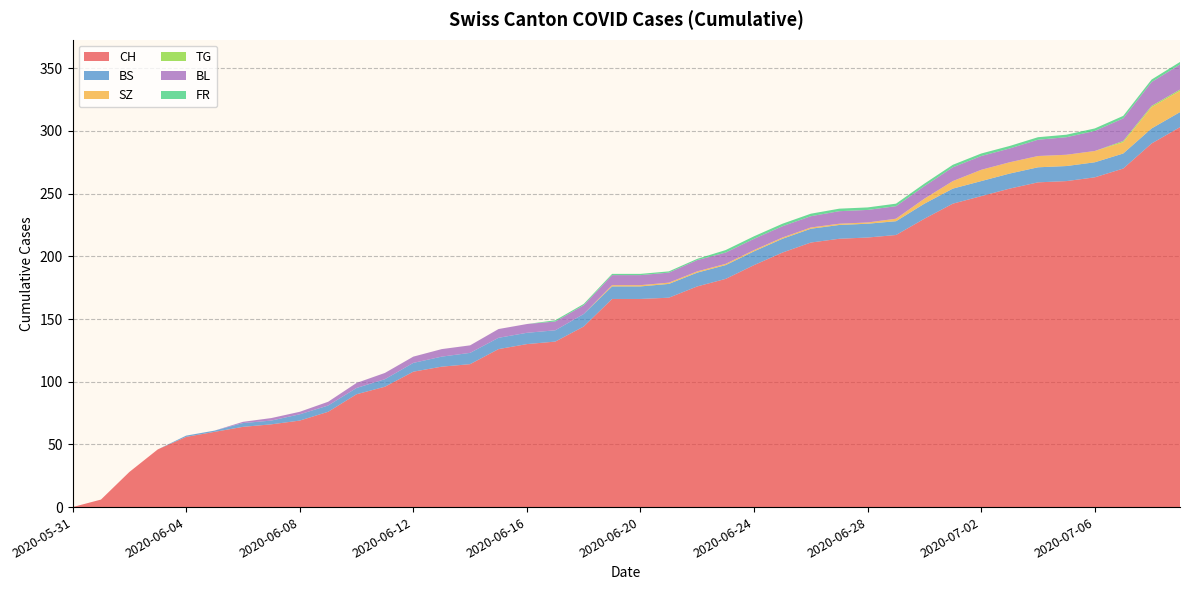

Reading left to right, what are all the values shown in this chart?

CH: 0	6	28	46	56	60	64	66	69	76	90	96	108	112	114	126	130	132	144	166	166	167	176	182	193	203	211	214	215	217	230	242	248	254	259	260	263	270	290	303
BS: 0	0	0	0	1	1	3	3	5	5	5	6	7	8	9	9	9	9	10	10	10	11	11	11	11	11	11	11	11	11	12	12	12	12	12	12	12	12	12	12
SZ: 0	0	0	0	0	0	0	0	0	0	0	0	0	0	0	0	0	0	0	1	1	1	1	1	1	1	1	1	1	2	4	6	9	9	9	9	9	9	17	17
TG: 0	0	0	0	0	0	0	0	0	0	0	0	0	0	0	0	0	0	0	0	0	0	0	0	0	0	0	0	0	0	0	0	0	0	0	0	0	1	1	1
BL: 0	0	0	0	0	0	1	2	2	3	4	5	5	6	6	7	7	7	7	8	8	8	9	9	9	9	9	10	10	10	10	11	11	11	13	14	16	18	19	20
FR: 0	0	0	0	0	0	0	0	0	0	0	0	0	0	0	0	0	1	1	1	1	1	1	2	2	2	2	2	2	2	2	2	2	2	2	2	2	2	2	2